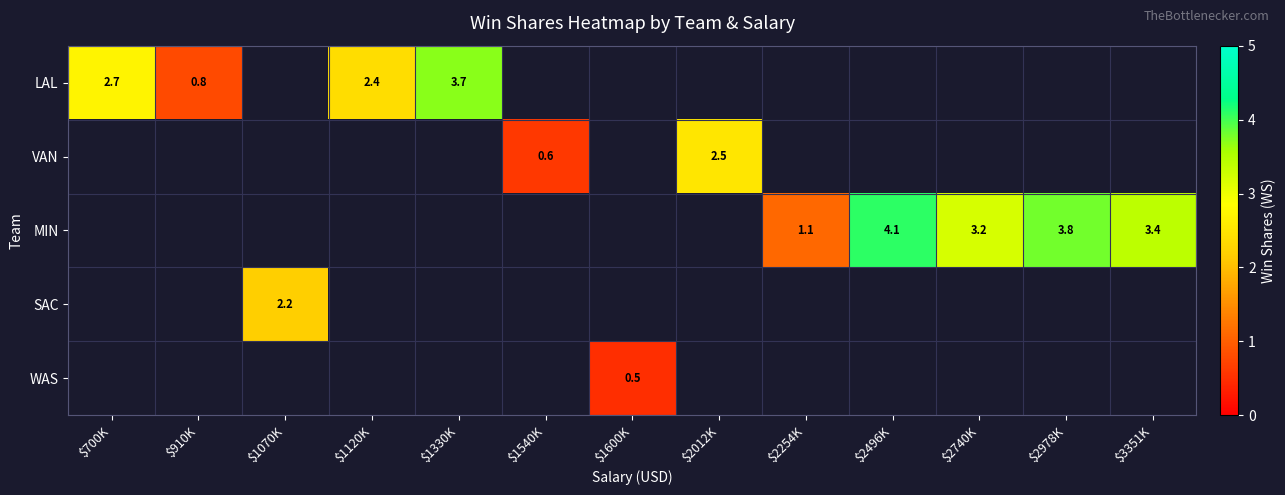

The value of VAN at $1540K is 0.3. True or false?

False